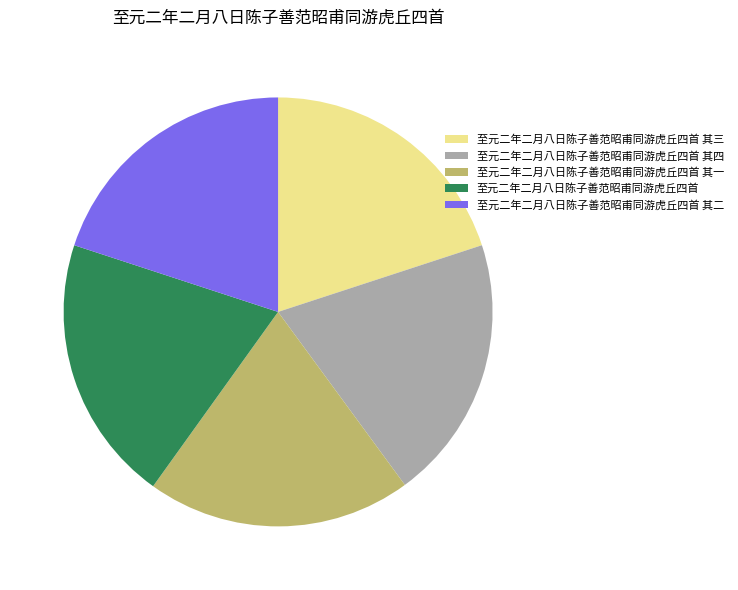

How many segments does this pie chart have?

5